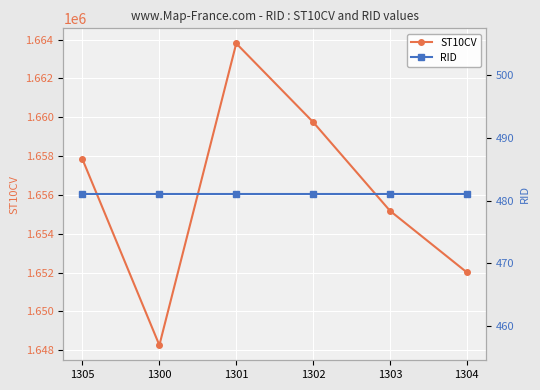

Does the chart display data point markers on the line(s)?

Yes